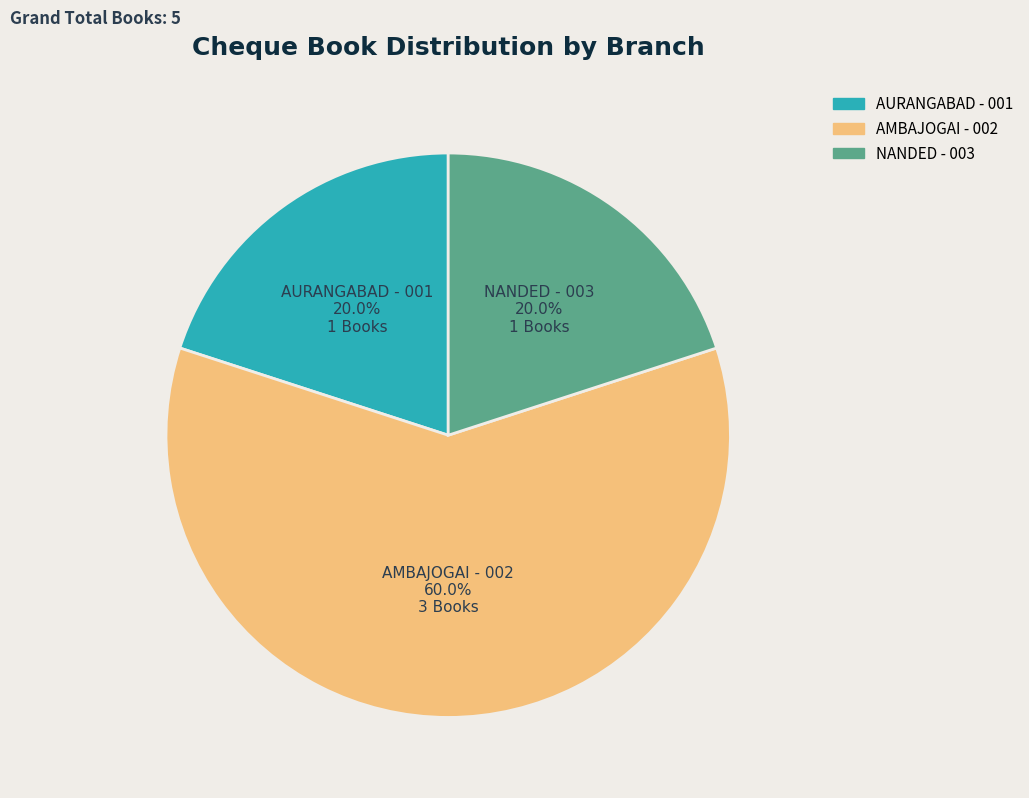

Which slice is the largest?

AMBAJOGAI - 002